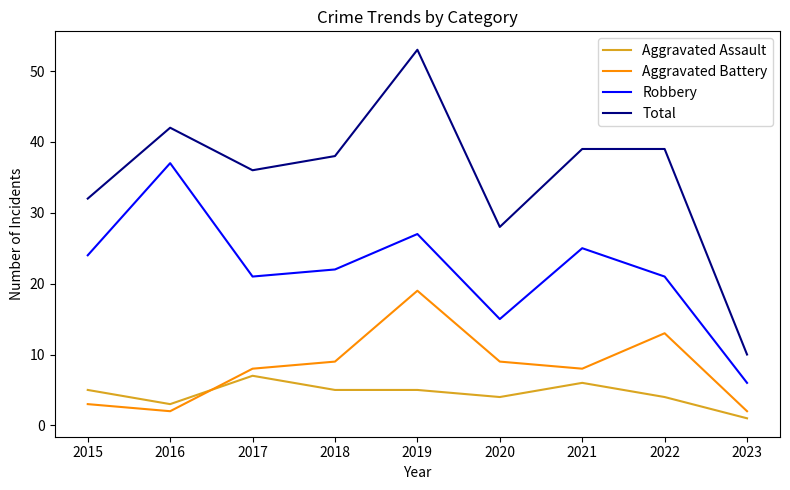

At which category is the sum across all series the highest?

2019